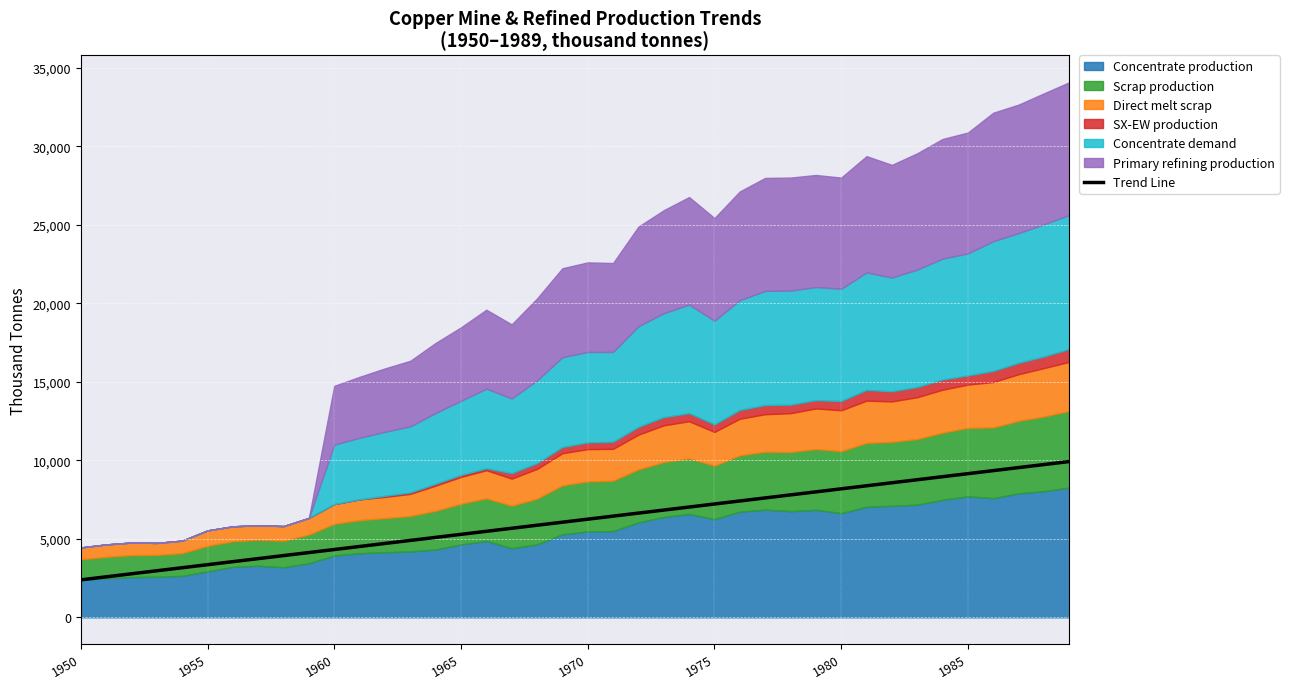

Reading left to right, list all the values displayed in this chart.

2385.7	2579.0	2772.2	2965.5	3158.7	3352.0	3545.2	3738.4	3931.7	4124.9	4318.2	4511.4	4704.7	4897.9	5091.2	5284.4	5477.7	5670.9	5864.2	6057.4	6250.6	6443.9	6637.1	6830.4	7023.6	7216.9	7410.1	7603.4	7796.6	7989.9	8183.1	8376.3	8569.6	8762.8	8956.1	9149.3	9342.6	9535.8	9729.1	9922.3